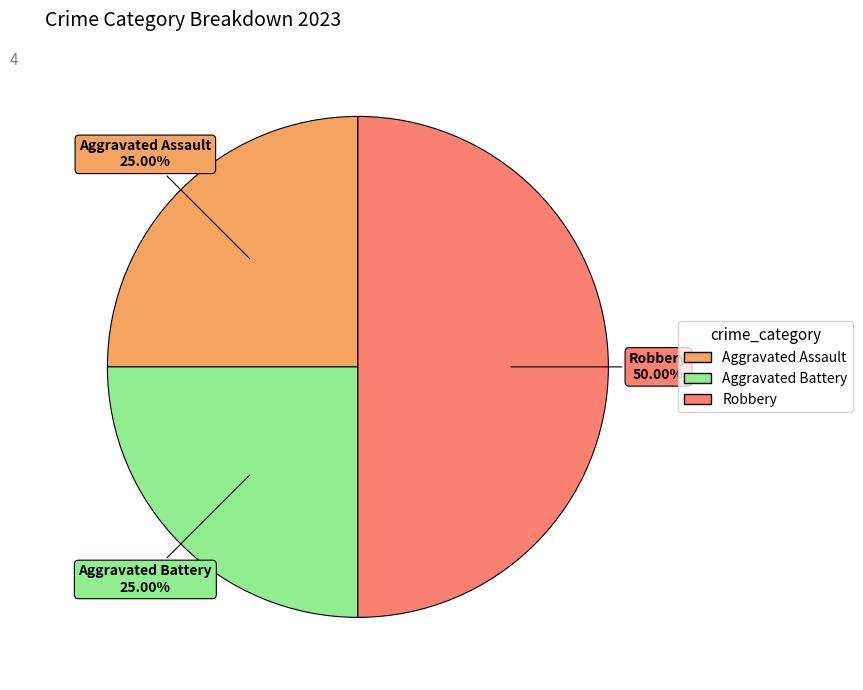

To the nearest percent, what is the difference between the largest and smallest slice percentages?

25%